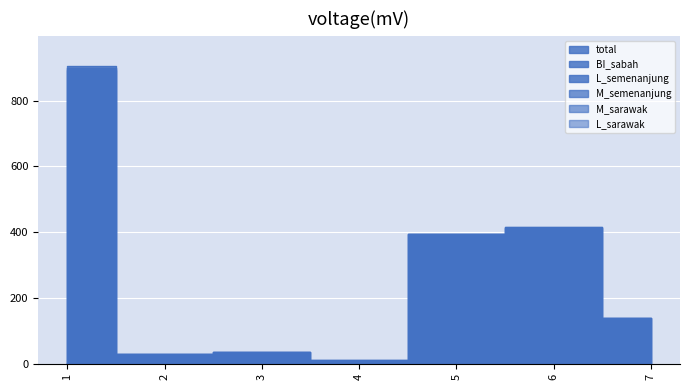

Which series has the largest range (max minus min)?

M_semenanjung